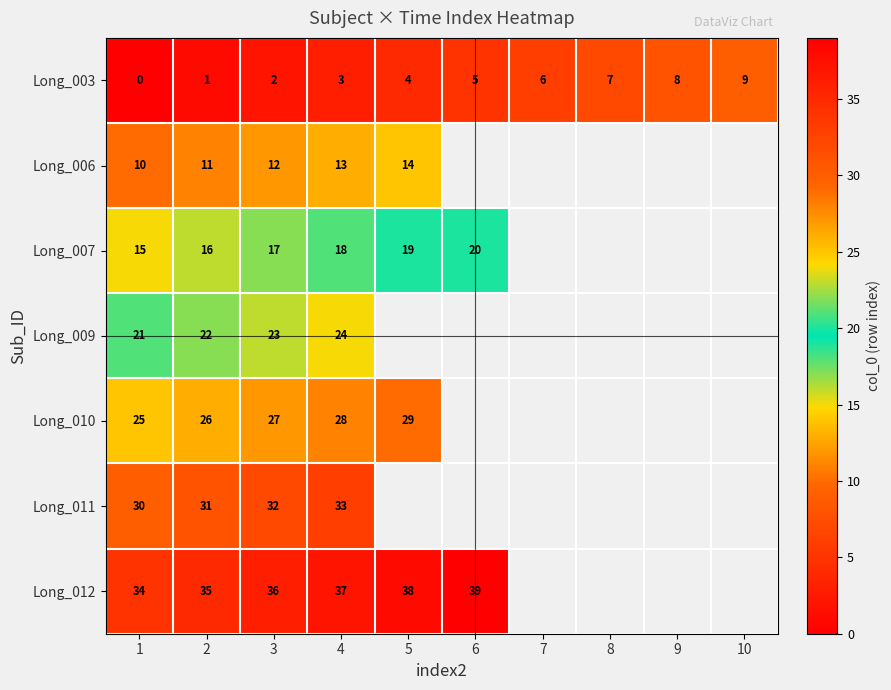

What is the sum of the Long_007 values at 3 and 5?

36